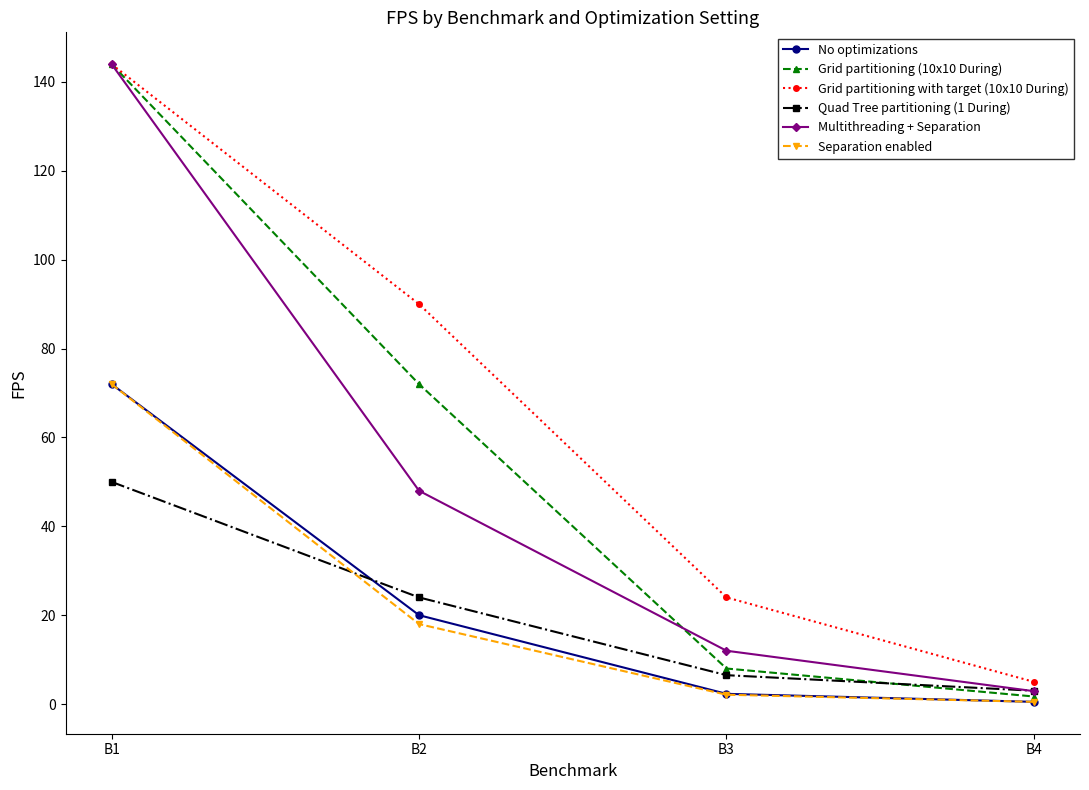

How many data points does each series have?

4